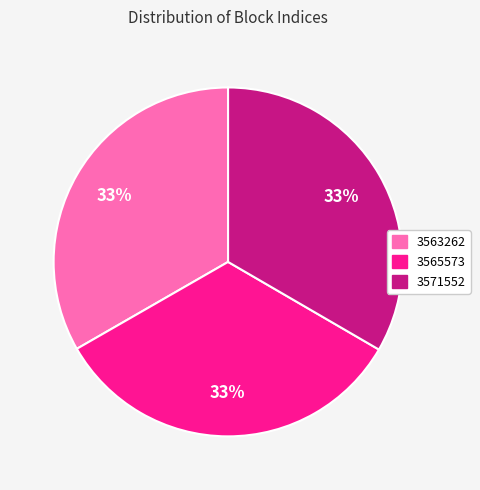

To the nearest percent, what percentage of the pie is 3563262?

33%